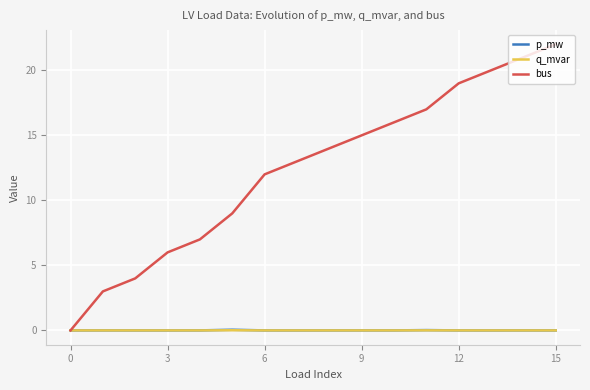

Does the chart display data point markers on the line(s)?

No